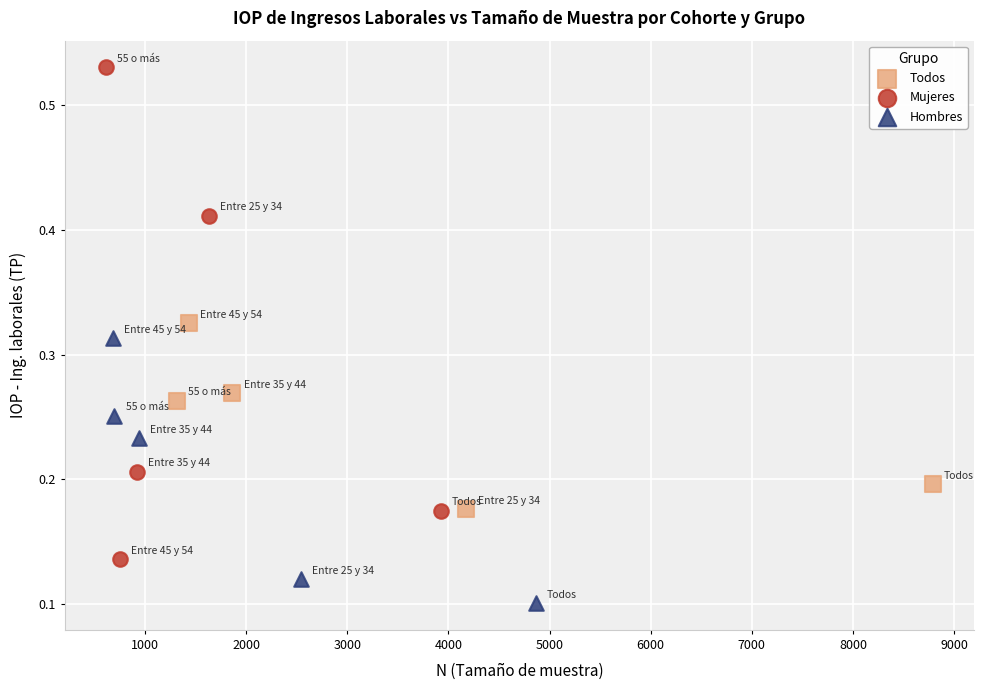

Which series reaches the maximum Y coordinate?

Mujeres